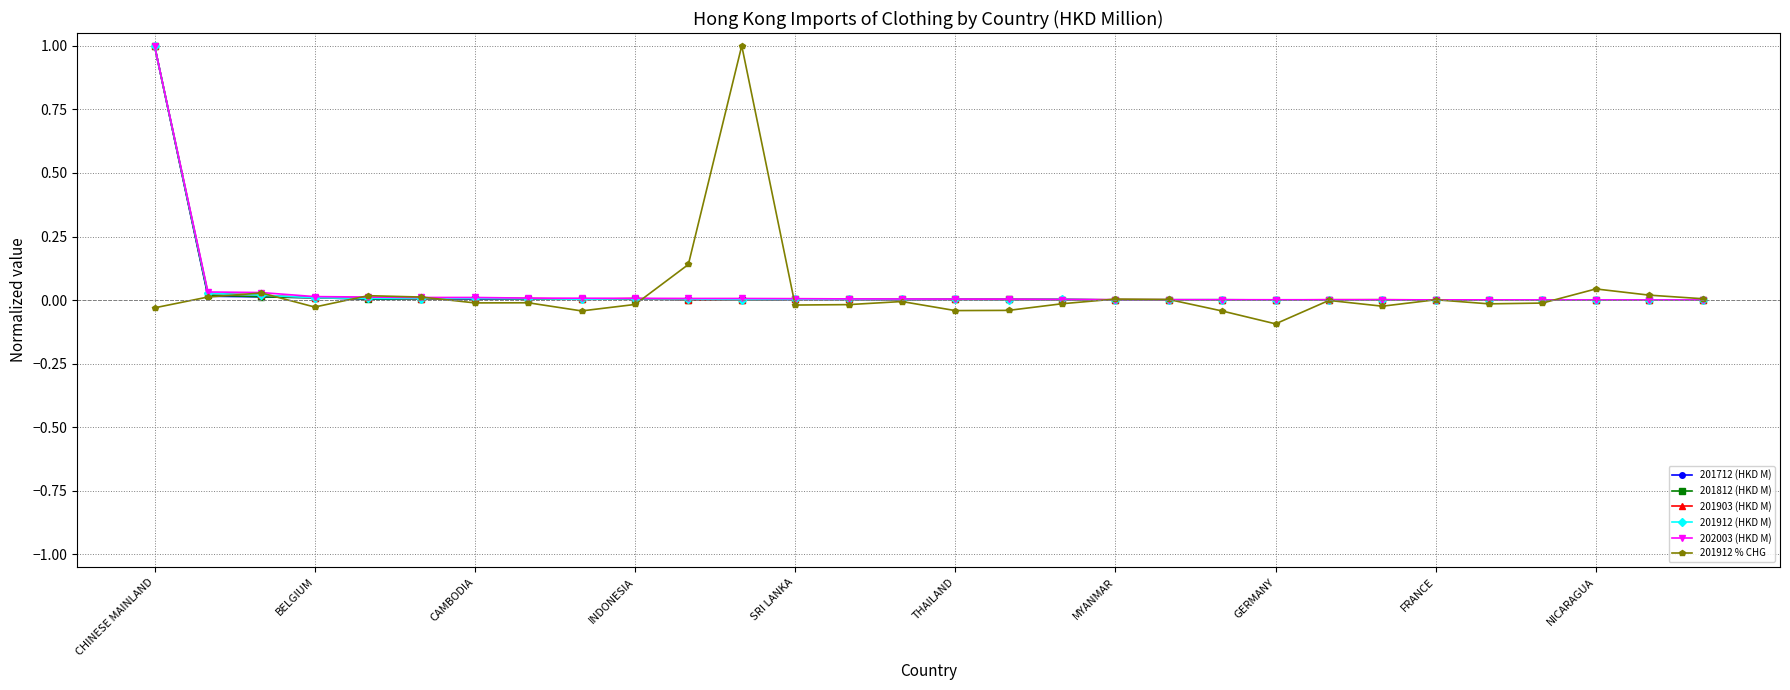

What are all the series names shown in the legend?

201712 (HKD M), 201812 (HKD M), 201903 (HKD M), 201912 (HKD M), 202003 (HKD M), 201912 % CHG